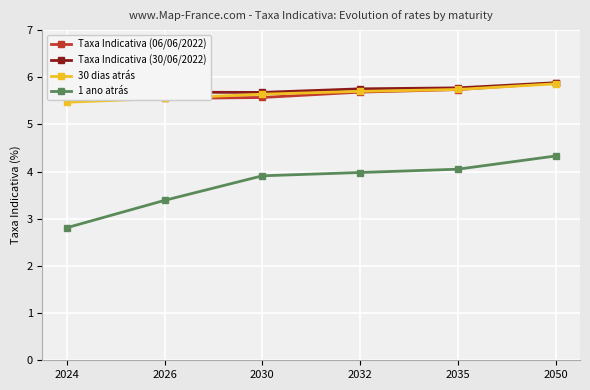

What is the sum of the 1 ano atrás values at 2026 and 2032?

7.4